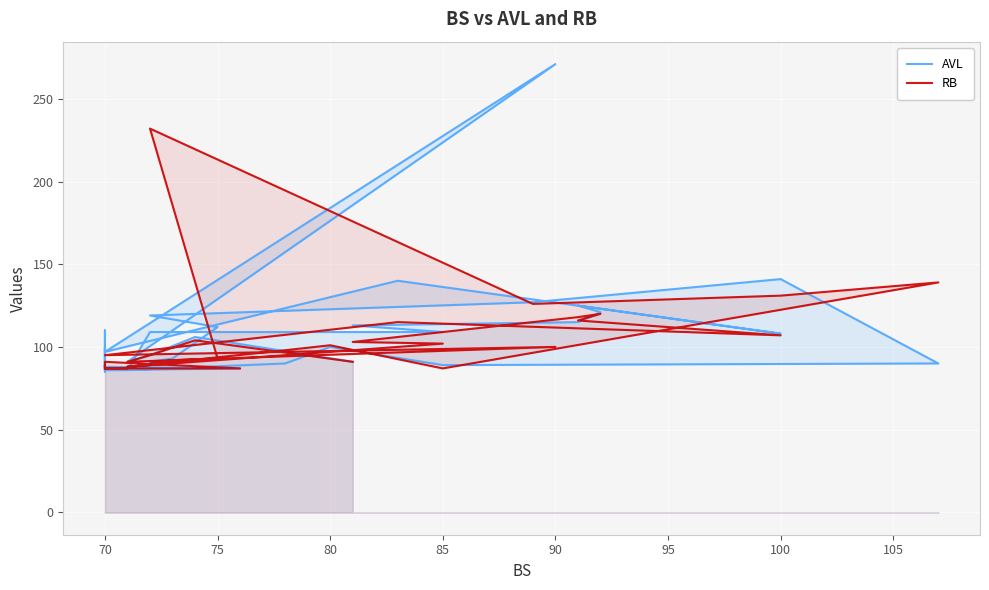

Reading right to left, transcribe all the data shown in this chart.

AVL: 91	86	87	88	110	85	86	86	100	86	86	87	87	88	91	93	112	119	127	141	90	89	100	90	86	109	109	113	115	121	125	108	140	97	271	91	95	106	91
RB: 87	91	87	87	87	87	87	87	89	87	87	88	88	89	90	92	93	232	126	131	139	87	101	98	88	89	102	103	118	120	116	107	115	95	100	91	95	104	91